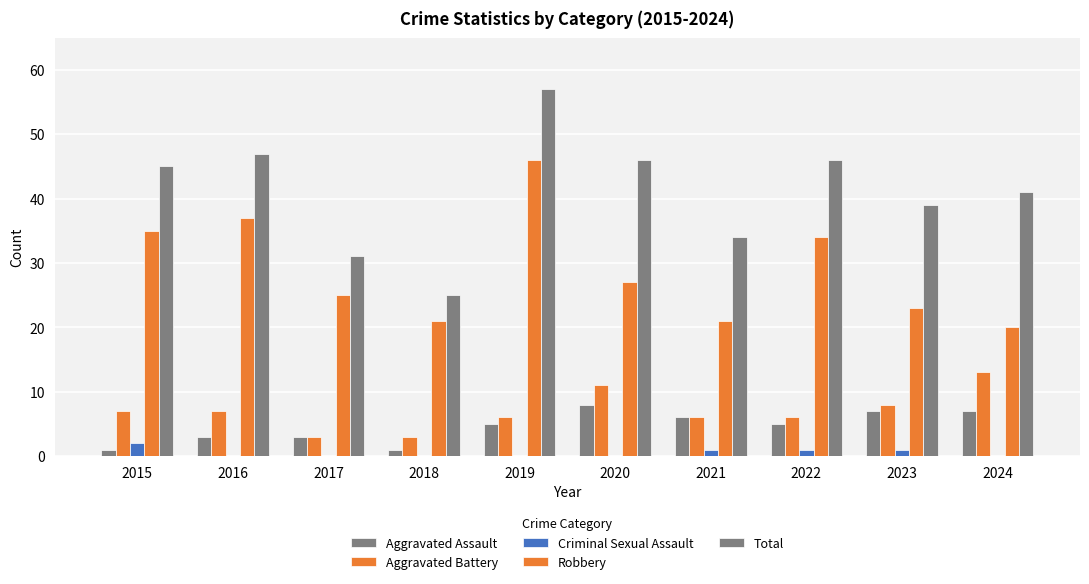

How many groups of bars are there?

10